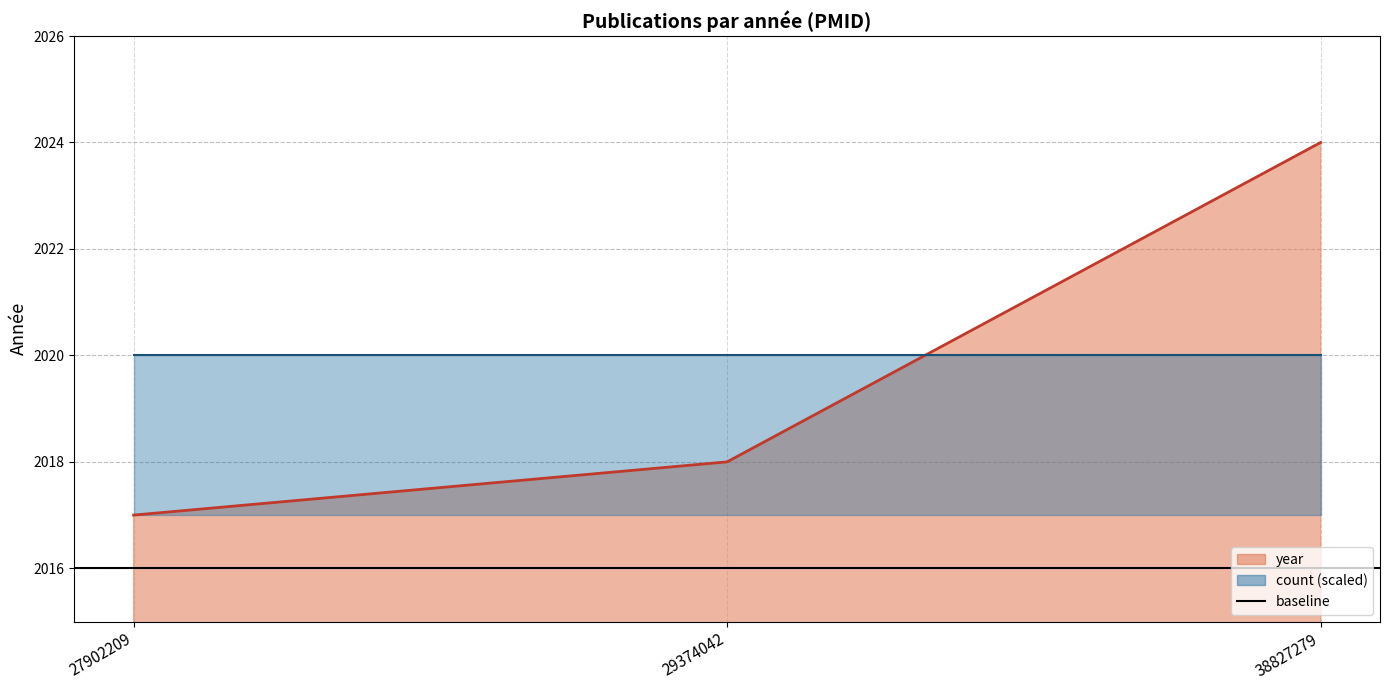

Between 27902209 and 29374042, which series saw the biggest shift?

year (line)